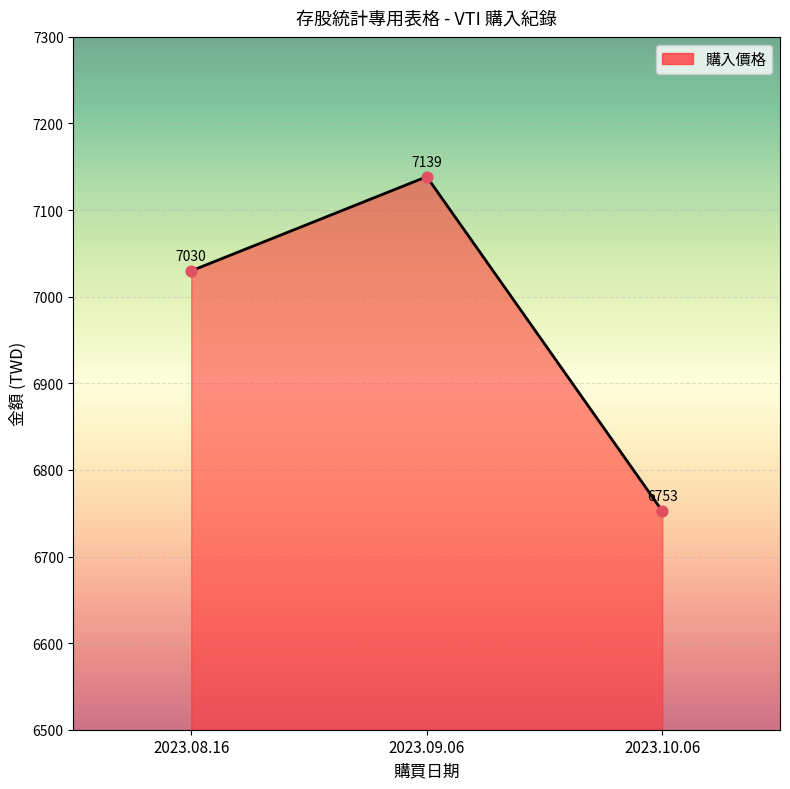

What is the change in value from 2023.08.16 to 2023.09.06?

+108.7